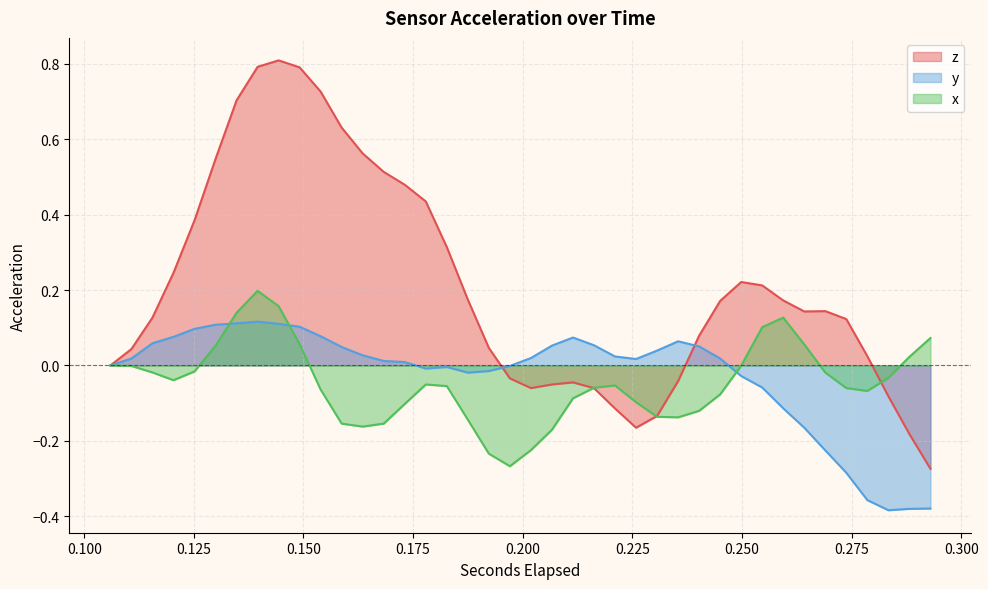

At how many categories does at least one series exceed 0?

37